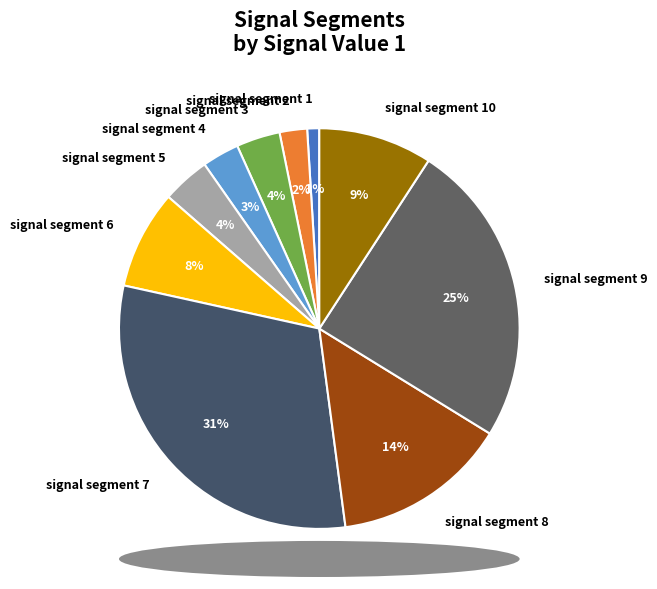

What is the smallest slice in the pie chart?

signal segment 1